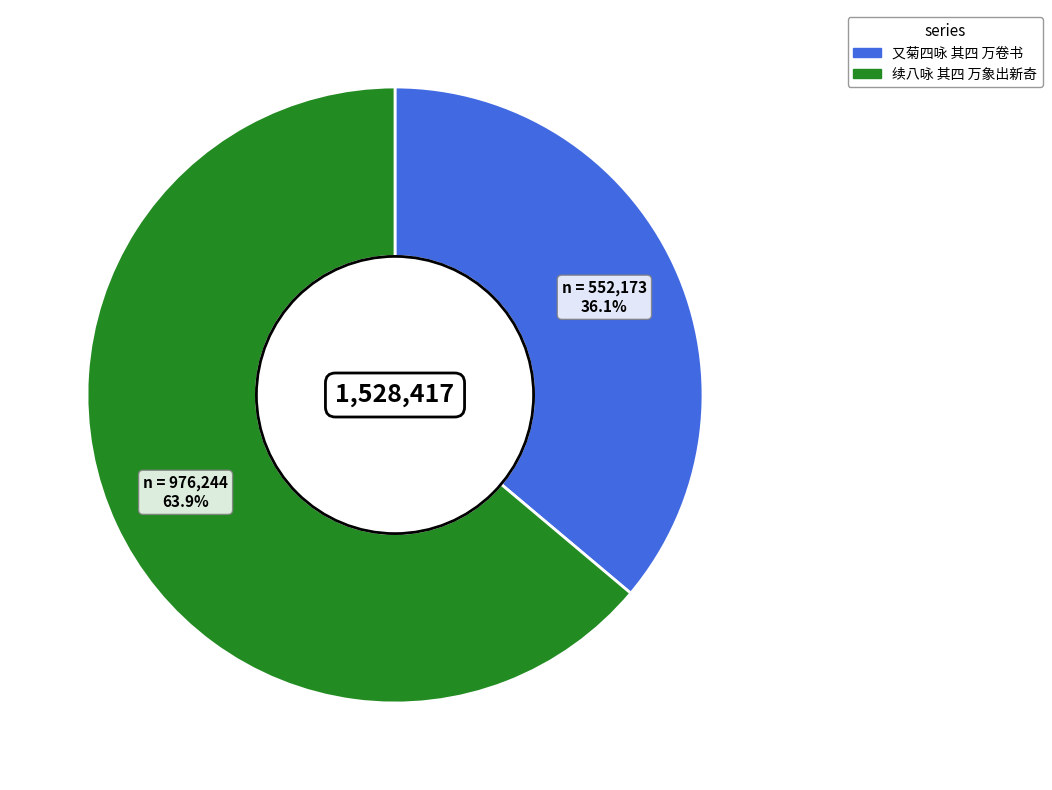

To the nearest percent, what percentage of the pie is 又菊四咏 其四 万卷书?

36%